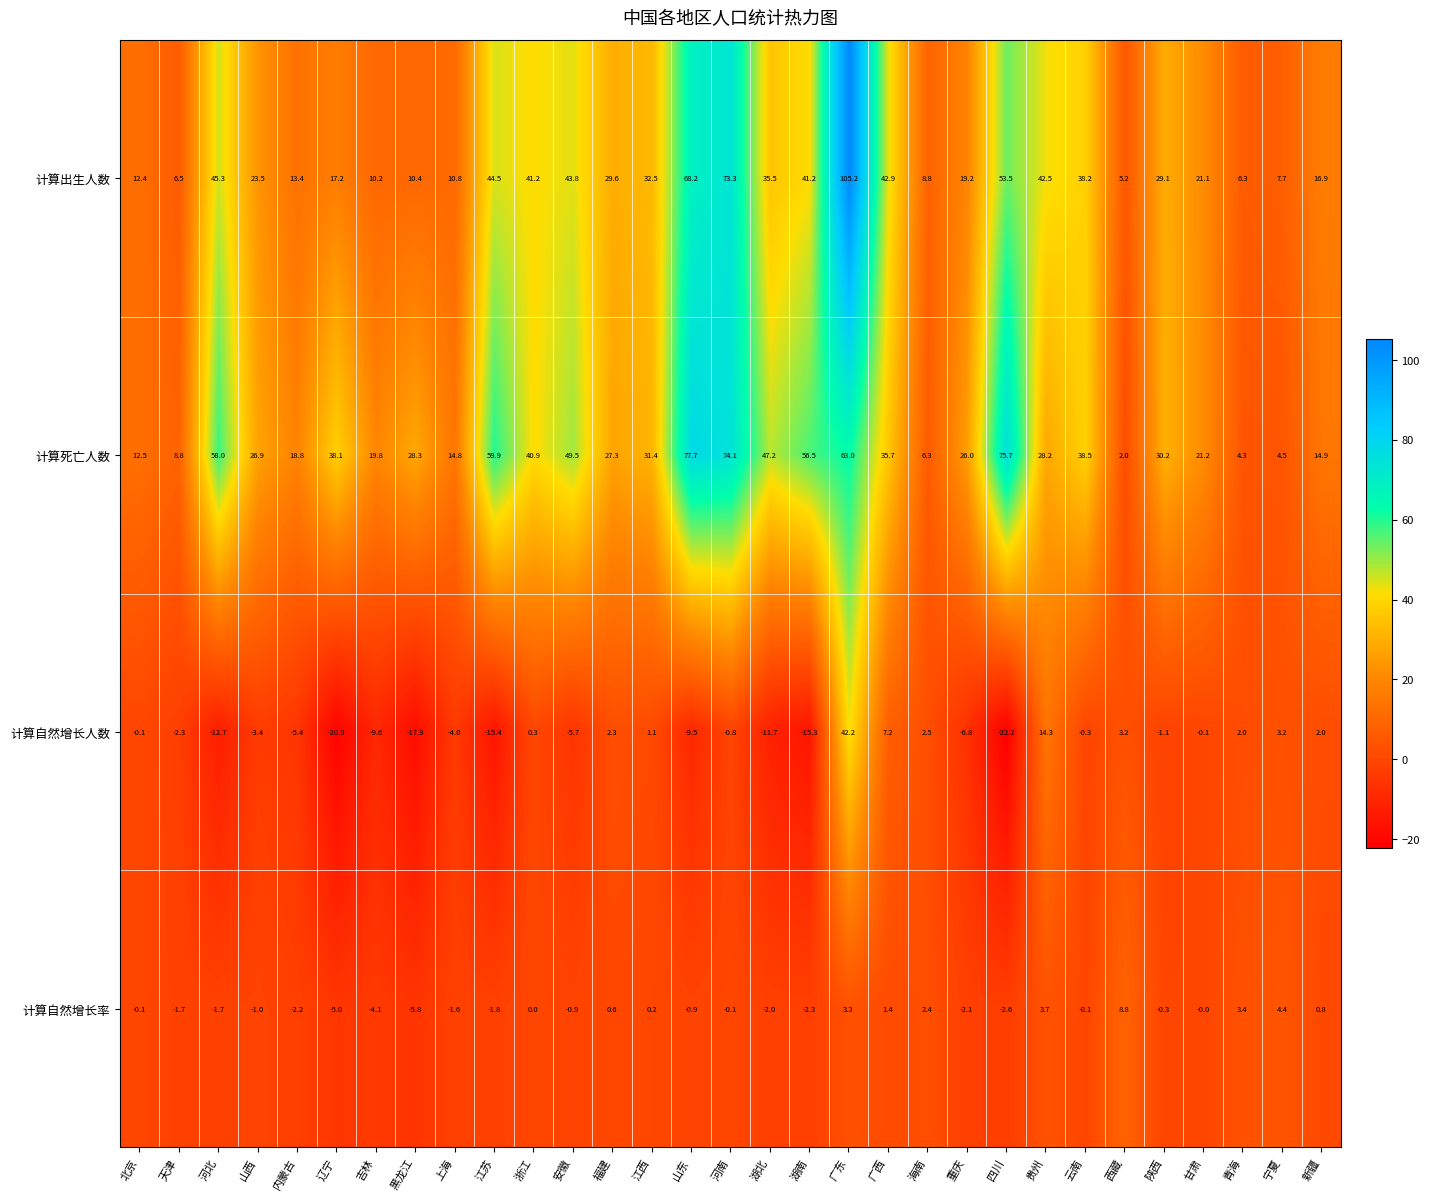

What is the difference between the highest and lowest values at 海南?

6.4